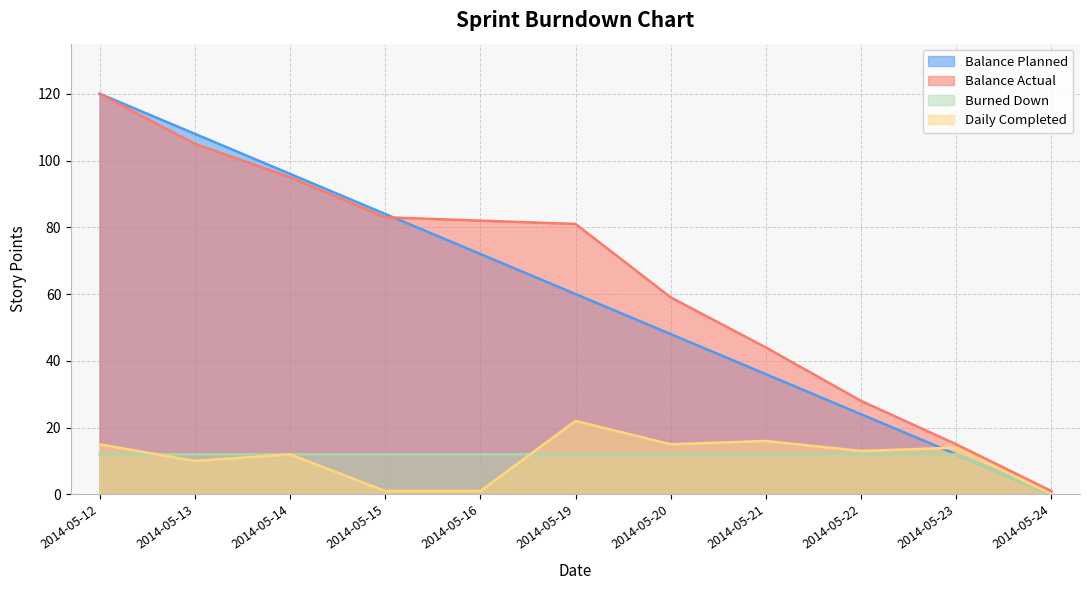

Rank the categories by Balance Planned value from lowest to highest.

2014-05-24, 2014-05-23, 2014-05-22, 2014-05-21, 2014-05-20, 2014-05-19, 2014-05-16, 2014-05-15, 2014-05-14, 2014-05-13, 2014-05-12